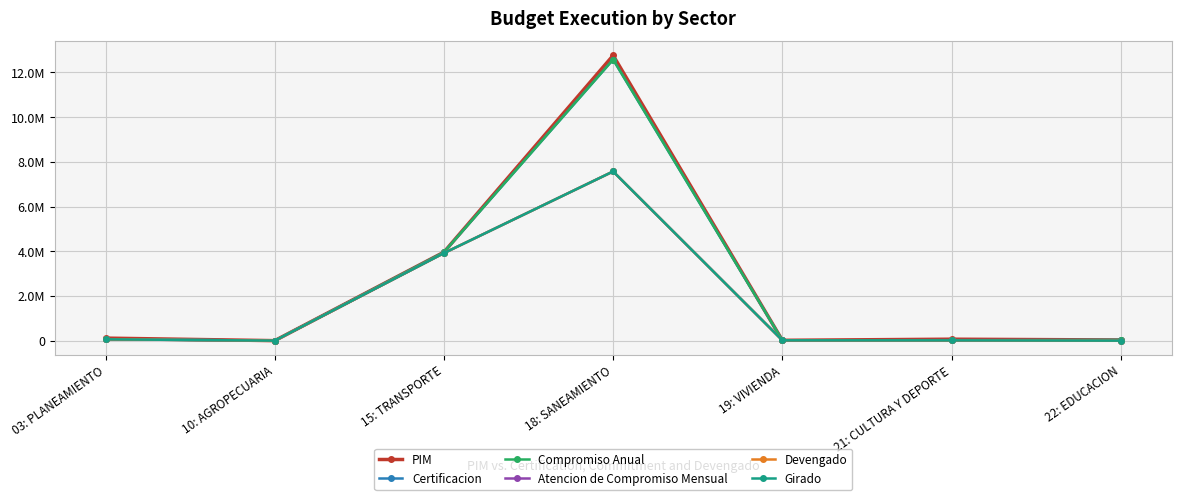

What is the spread (max minus min) of values at 21: CULTURA Y DEPORTE?

50857